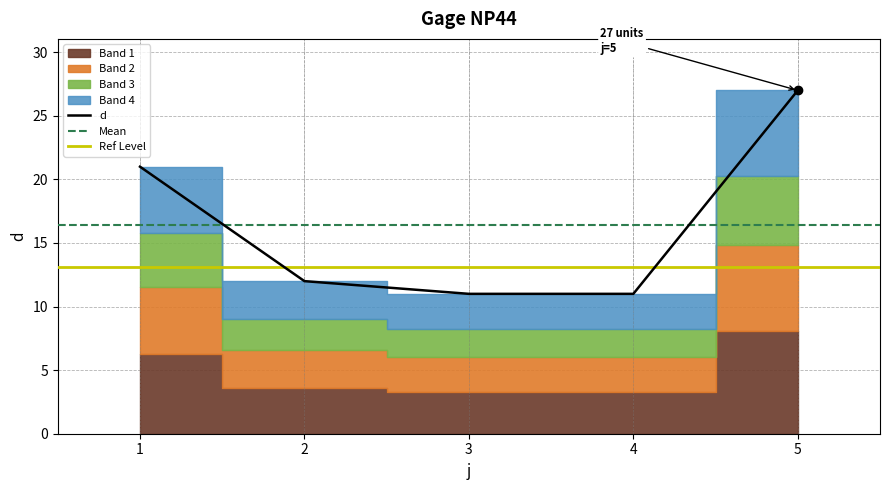

What is the difference between the values at 1 and 2?

9